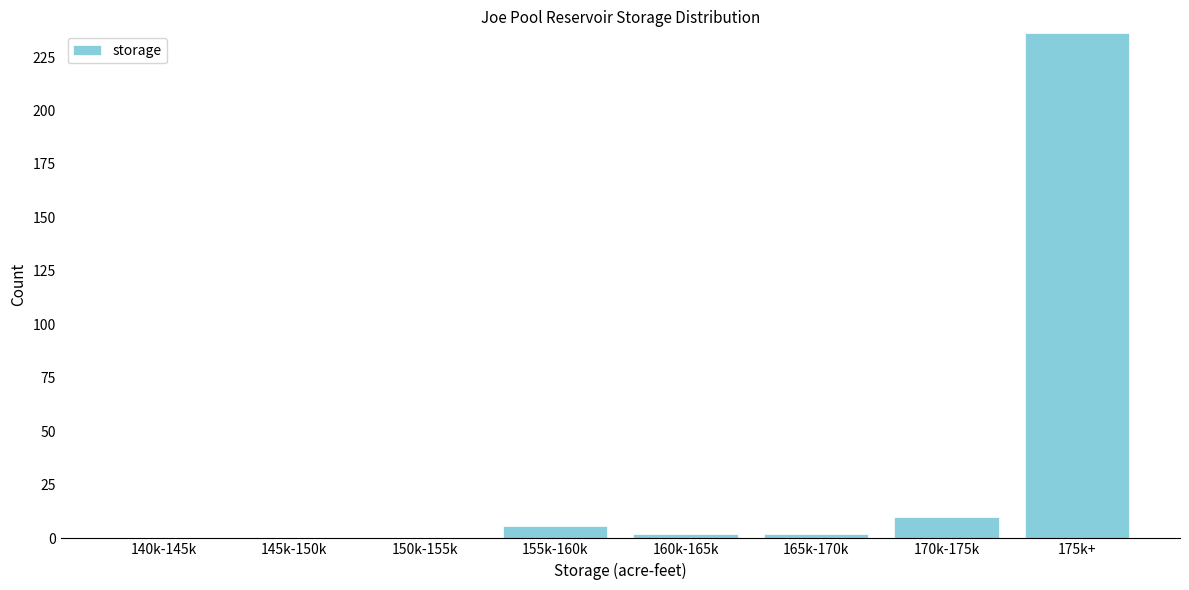

Reading right to left, what are all the values shown in this chart?

175k+=236	170k-175k=10	165k-170k=2	160k-165k=2	155k-160k=6	150k-155k=0	145k-150k=0	140k-145k=0